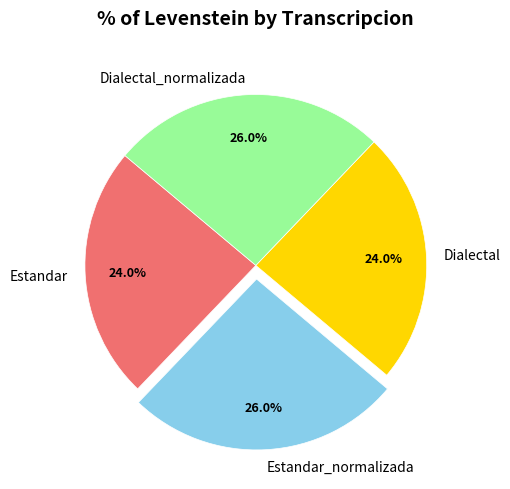

What percentage do Estandar_normalizada and Dialectal together represent?

50.0%